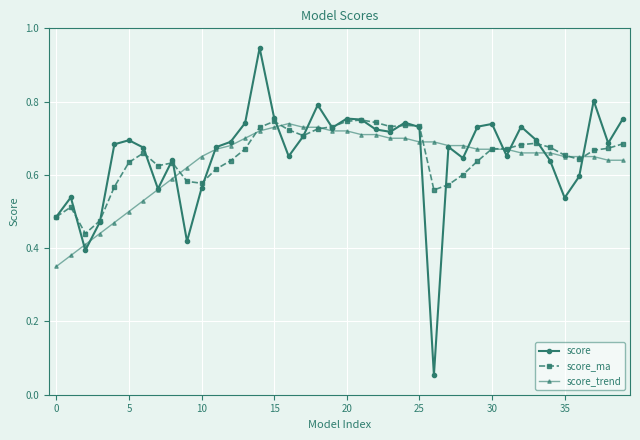

Count the score_trend values in the range 0 to 1.

40